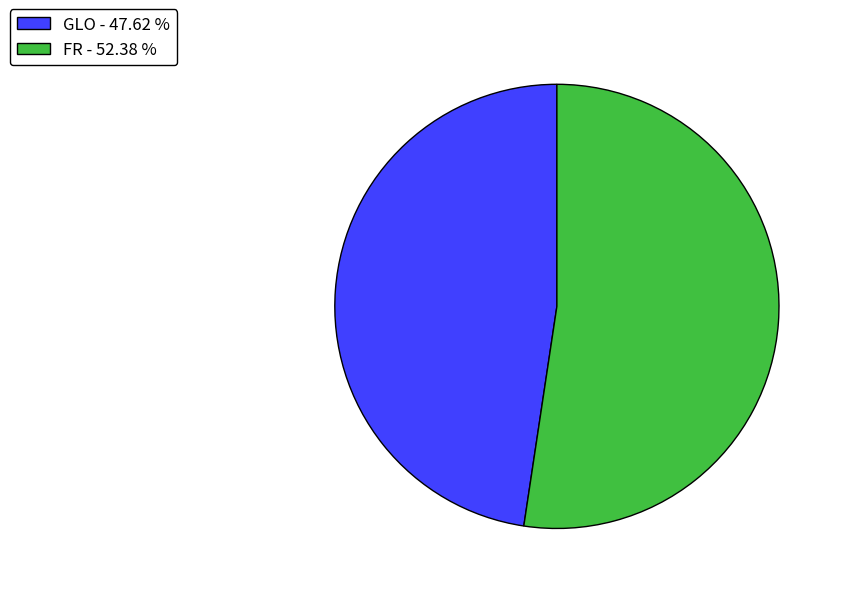

Approximately how many times larger is the value at FR - 52.38 % compared to GLO - 47.62 %?

1.1